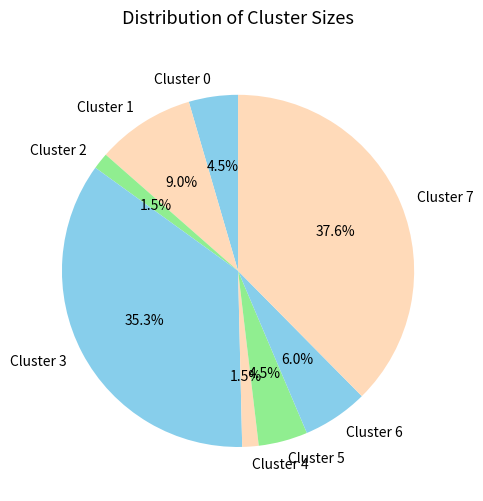

Does Cluster 3 account for over 50% of the chart?

No